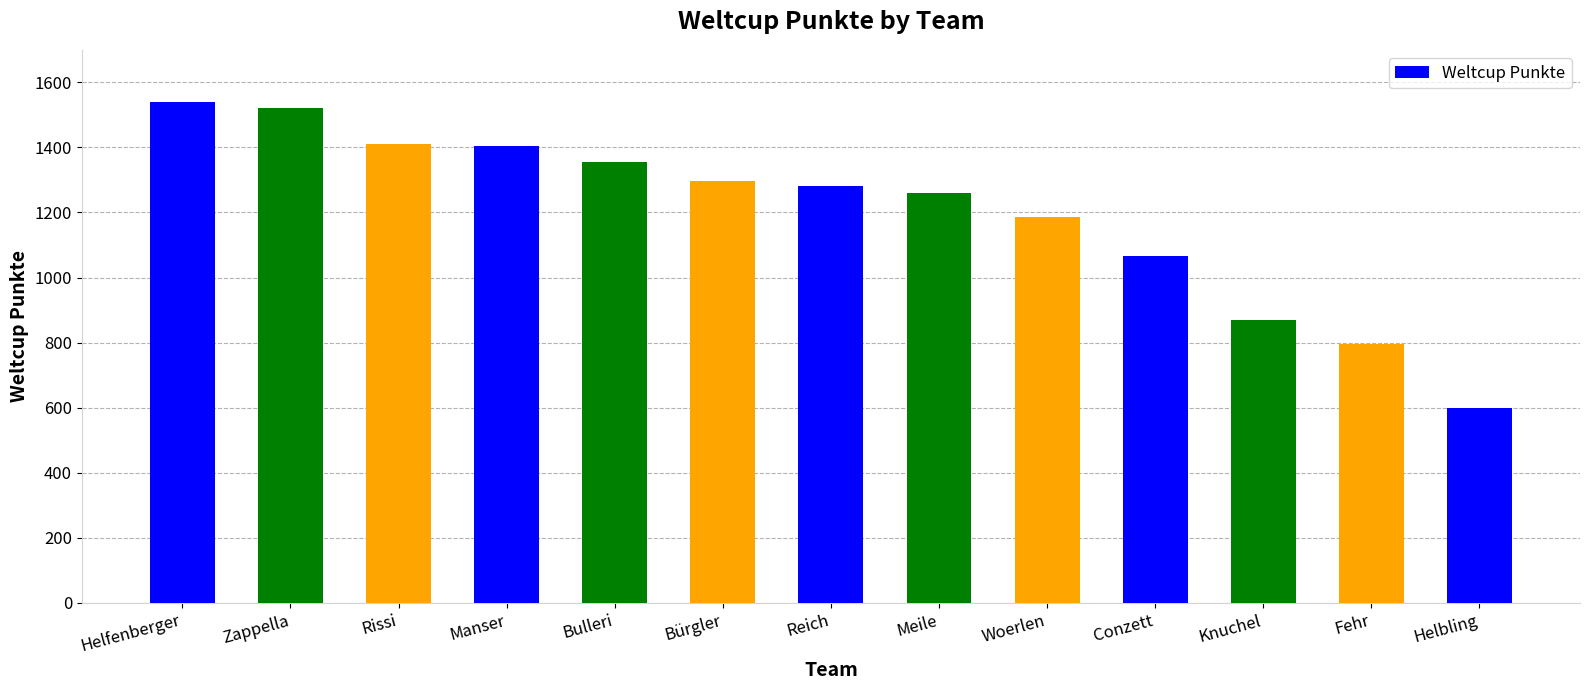

What is the difference between the values at Manser and Zappella?

117